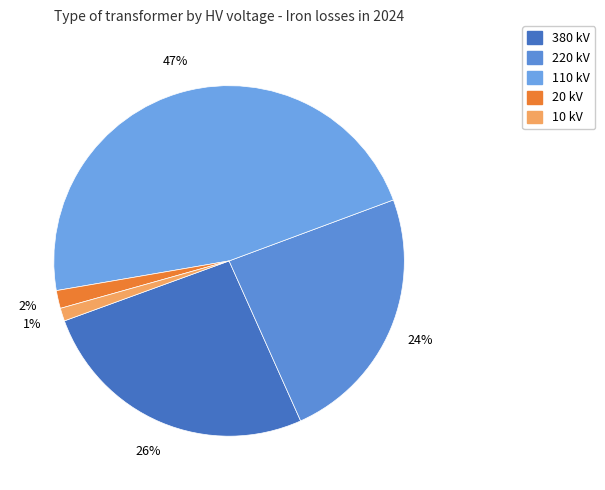

How many segments does this pie chart have?

5